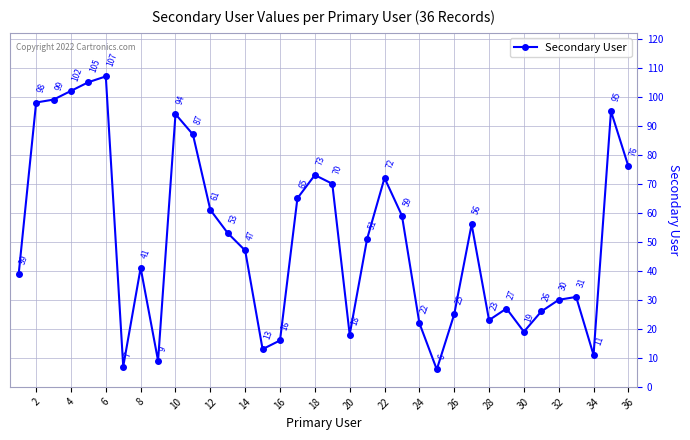

How many lines are shown in the chart?

1